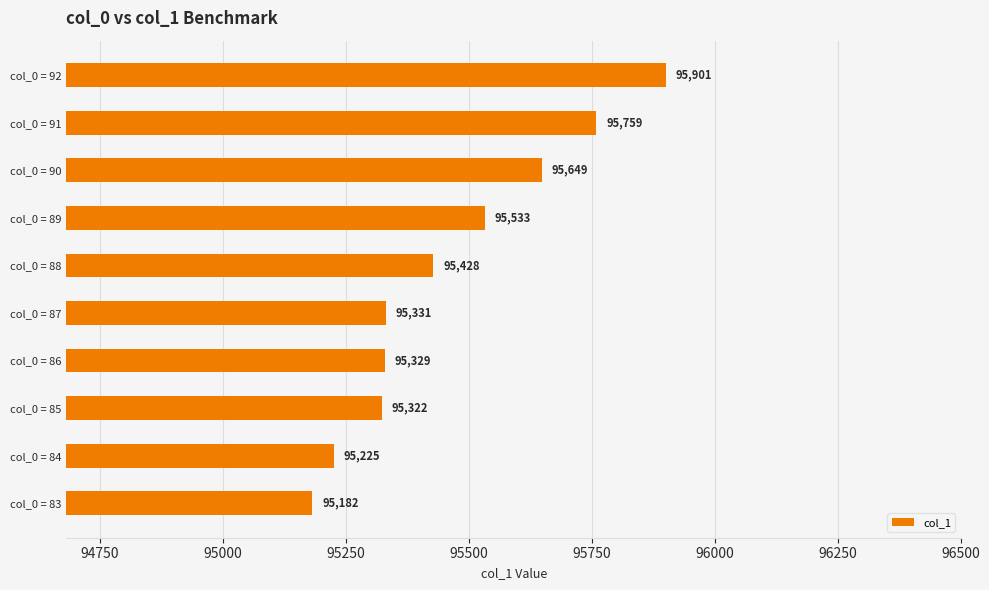

The value at col_0 = 89 is 139287.3. True or false?

False